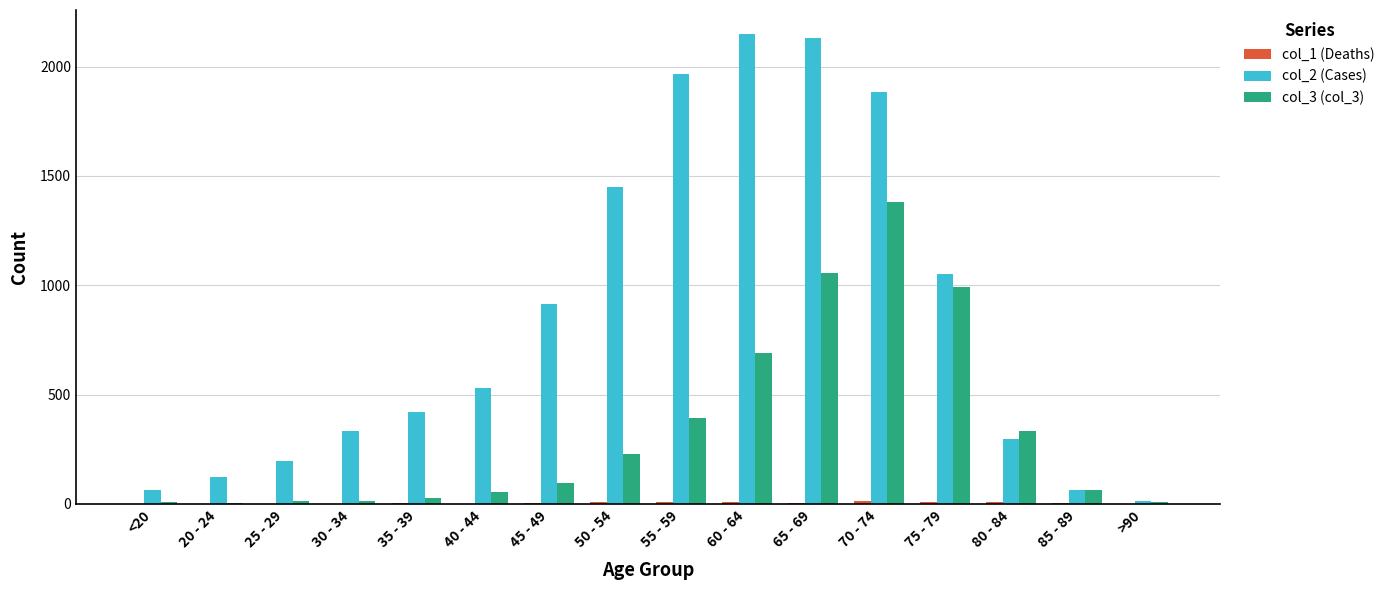

Is it true that col_2 (Cases) equals 1882 at 70 - 74?

True